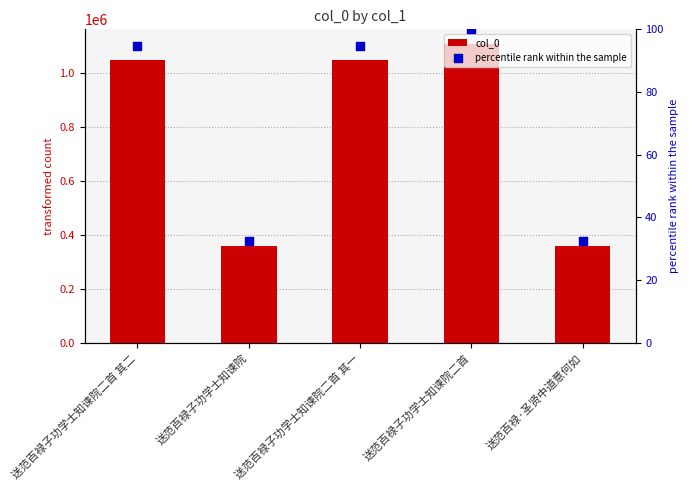

Which series reaches the maximum Y coordinate?

col_0